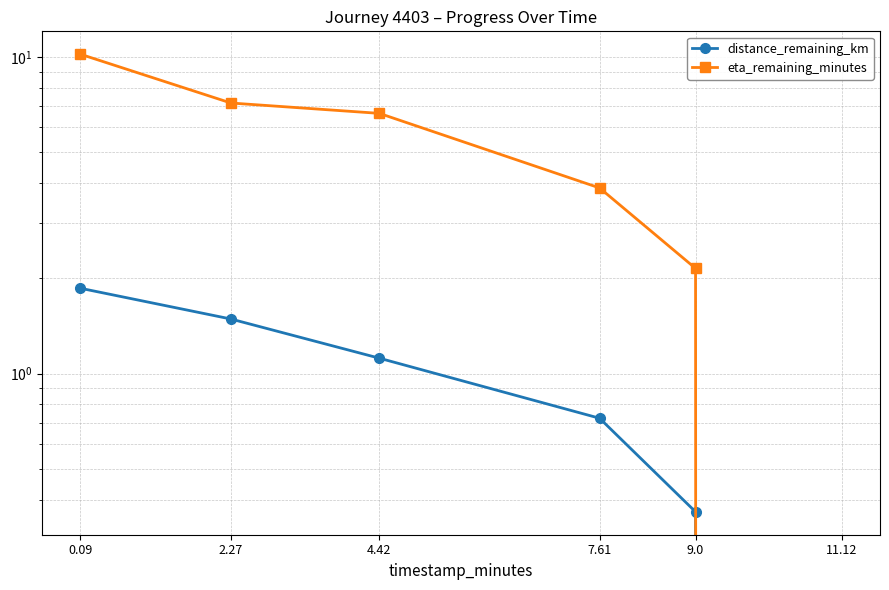

What is the spread (max minus min) of values at 7.61?

3.1